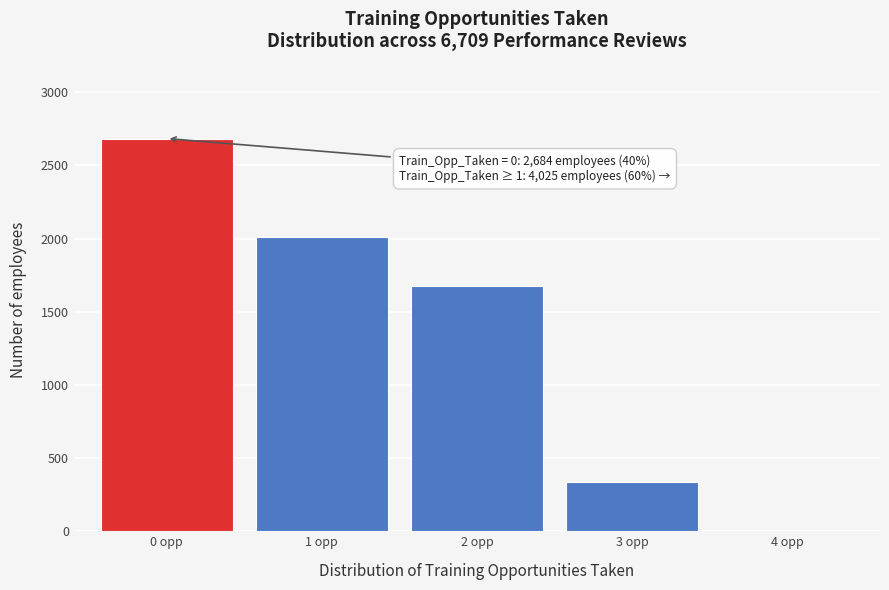

Reading left to right, extract all data points from this chart.

0 opp=2684	1 opp=2013	2 opp=1677	3 opp=335	4 opp=0